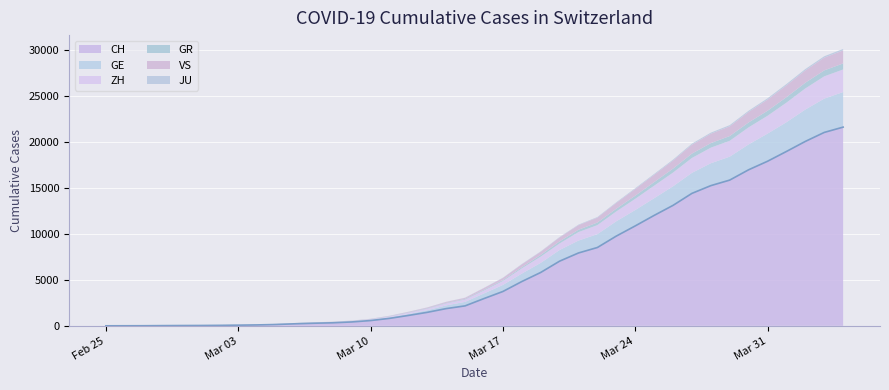

Which category has the lowest value in the GR series?

2020-02-25